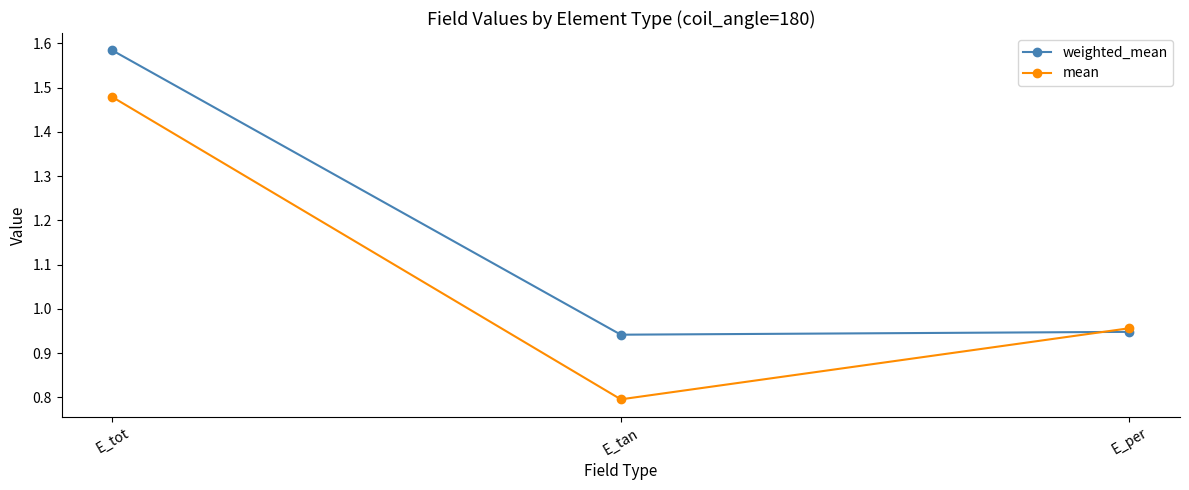

What is the sum of the weighted_mean values at E_tot and E_per?

2.5